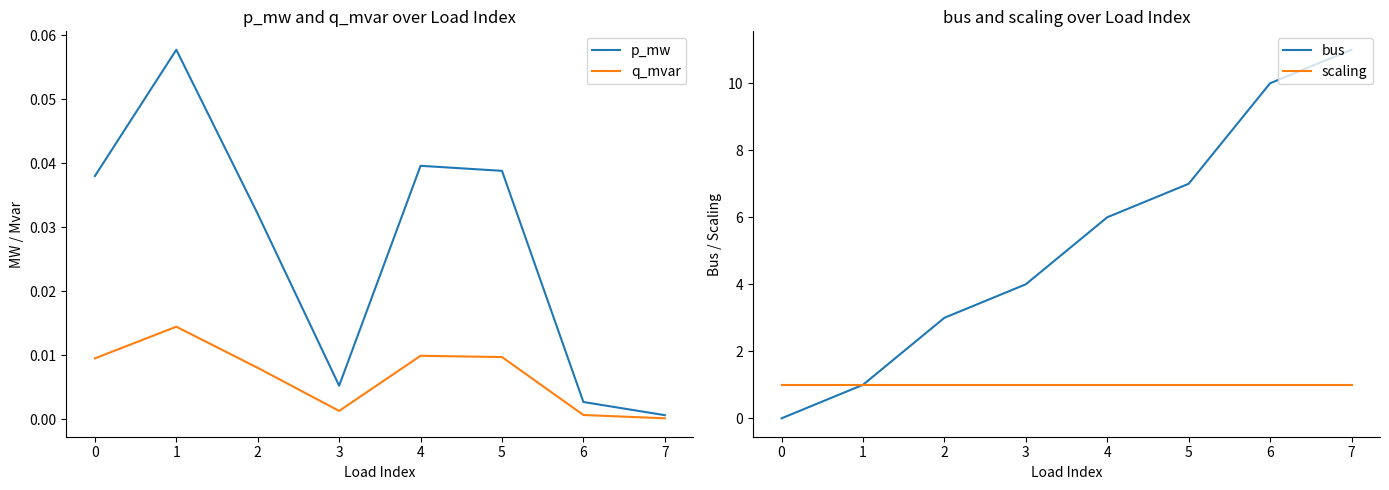

Which series has the largest range (max minus min)?

bus